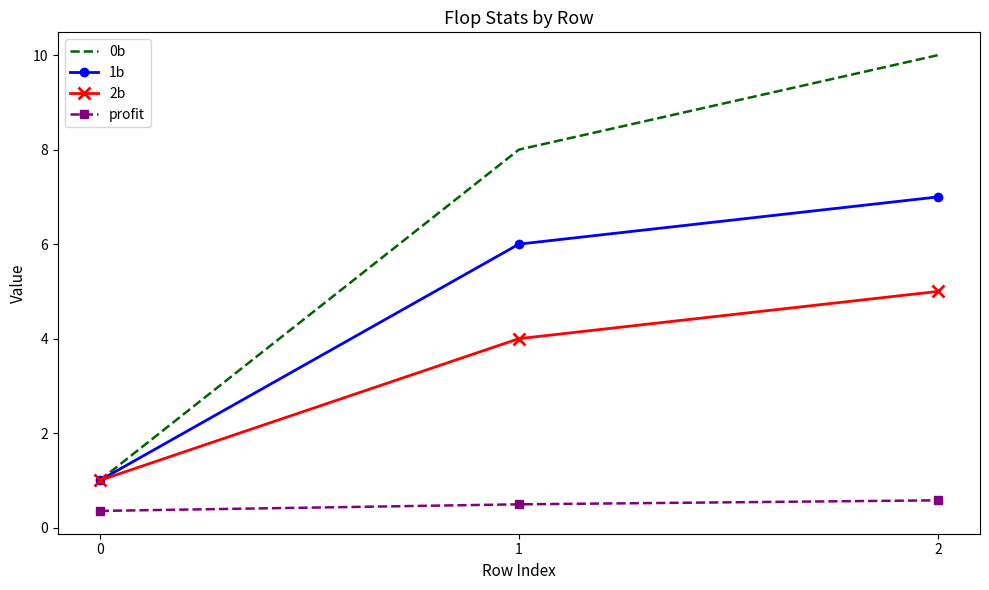

What is the sum of the profit values at 1 and 2?

1.1